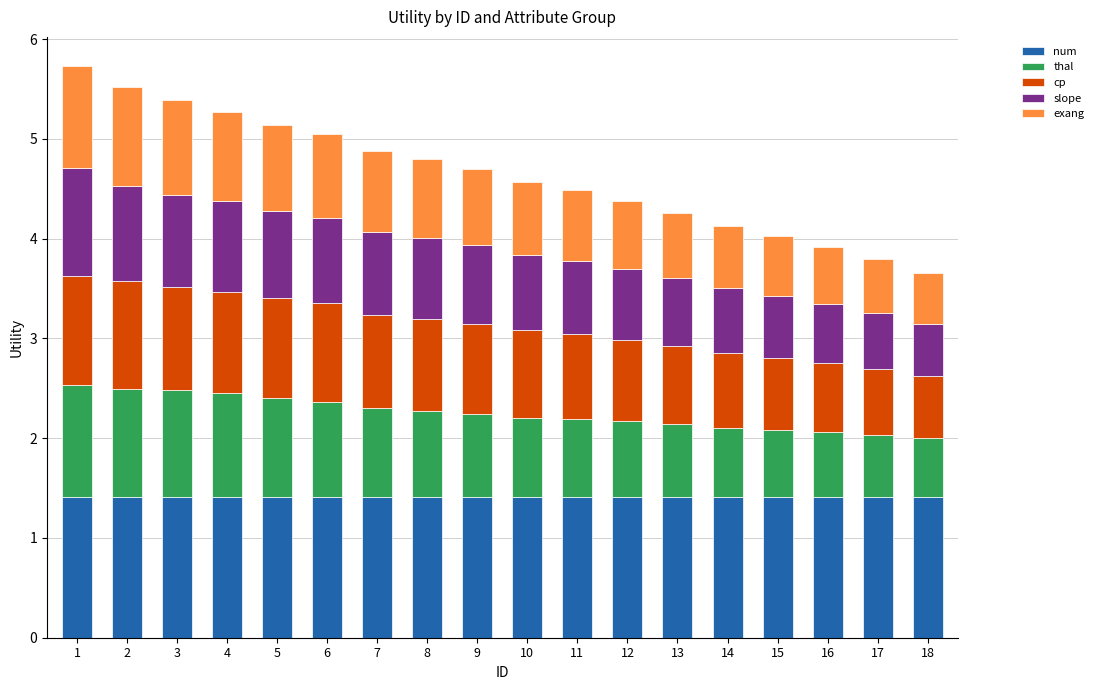

What is the lowest value of the num series?

1.4